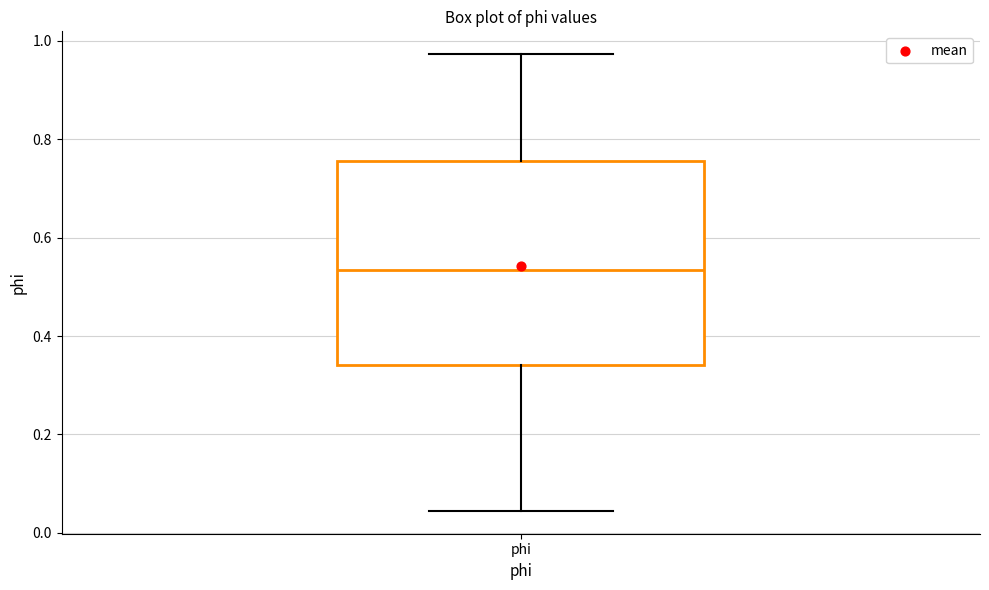

Read this box plot against the y-axis: the position of the median line, the range covered by the box, and the ends of both whiskers. The values are not printed on the chart, so give them approximately, as read against the axis.

median 0.54, box 0.34 to 0.76, whiskers 0.04 to 0.98